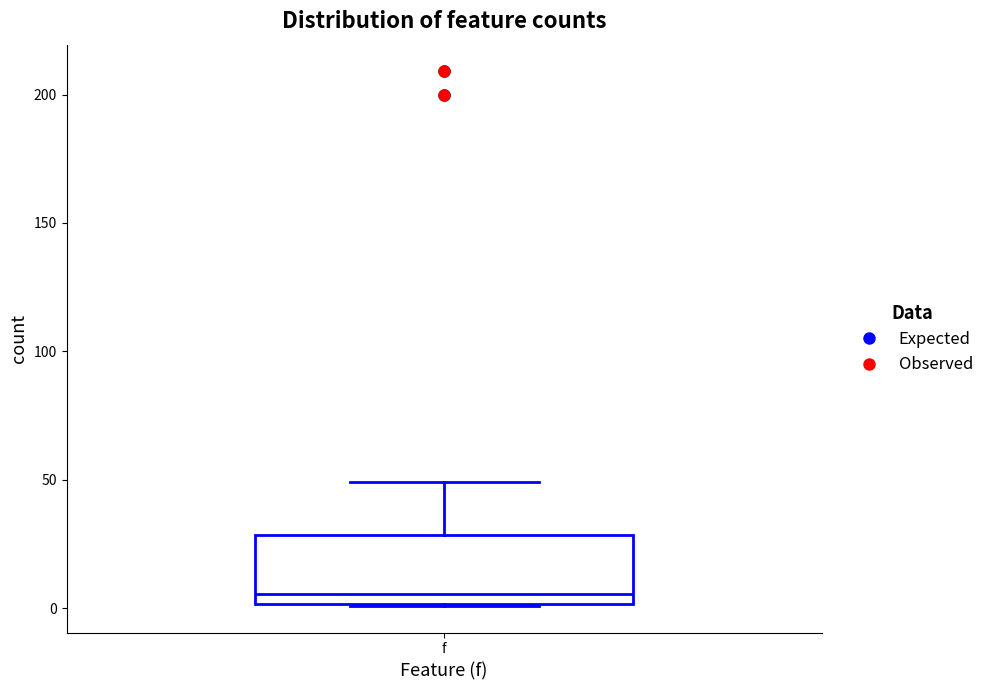

Transcribe this box plot: give where the median line is, the range the box spans, and where the two whiskers end, as read against the y-axis. The values are not printed on the chart, so give them approximately, as read against the axis.

median 5, box 0 to 30, whiskers 0 to 50